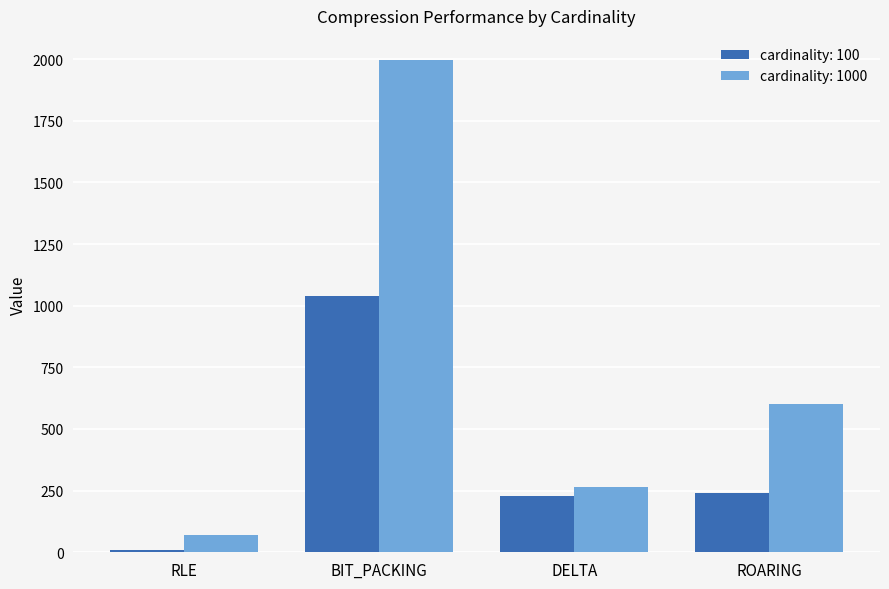

How many bars are there in each group?

2